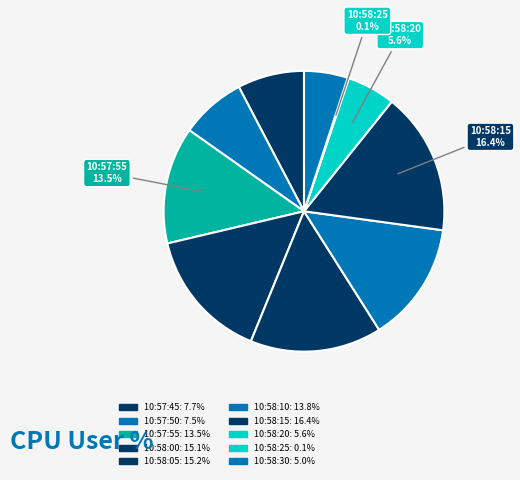

What is the largest slice in the pie chart?

10:58:15